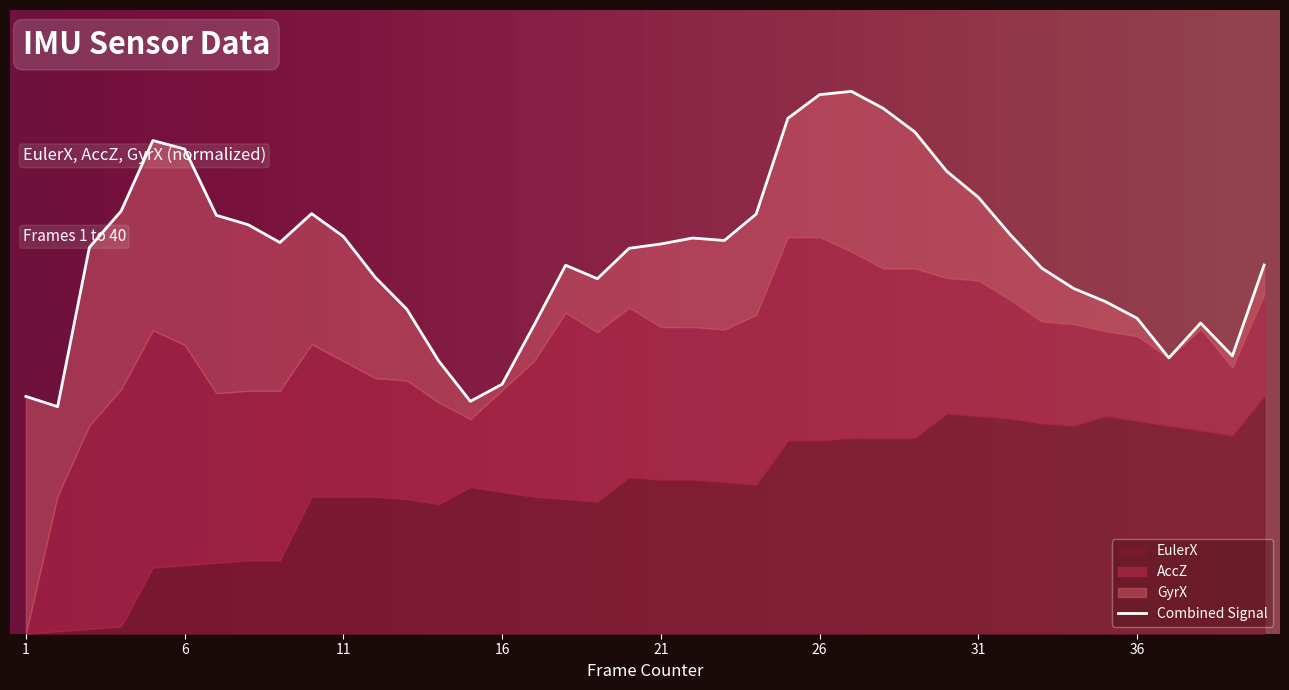

What is the value of the 26th point from the left?

2.3